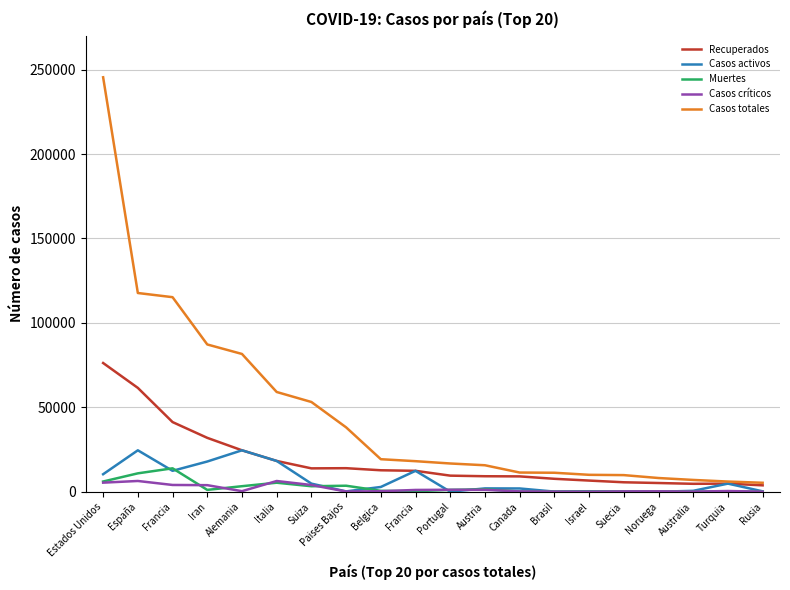

Does the chart display data point markers on the line(s)?

No